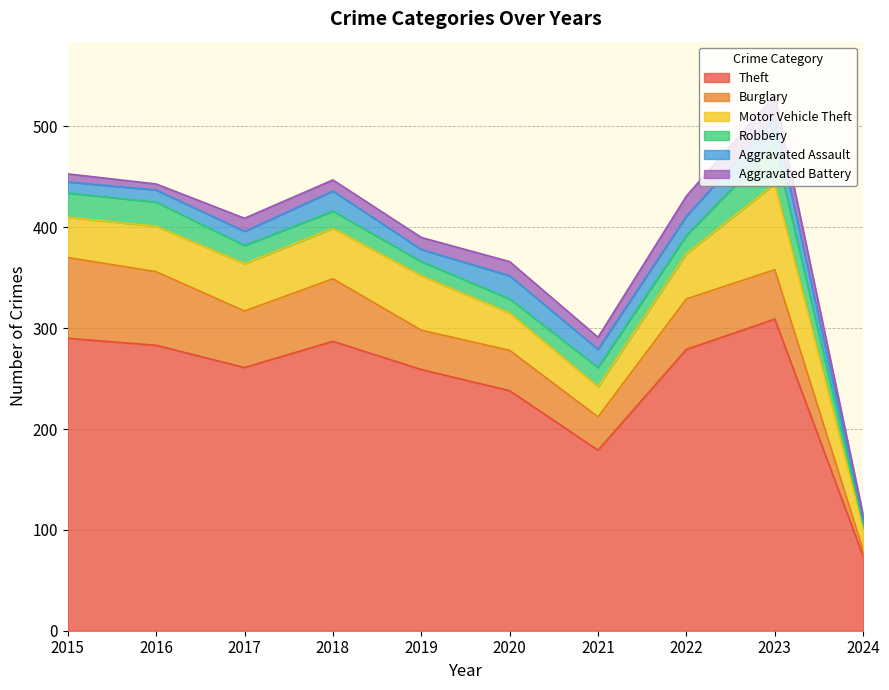

Does the chart display data point markers on the line(s)?

No